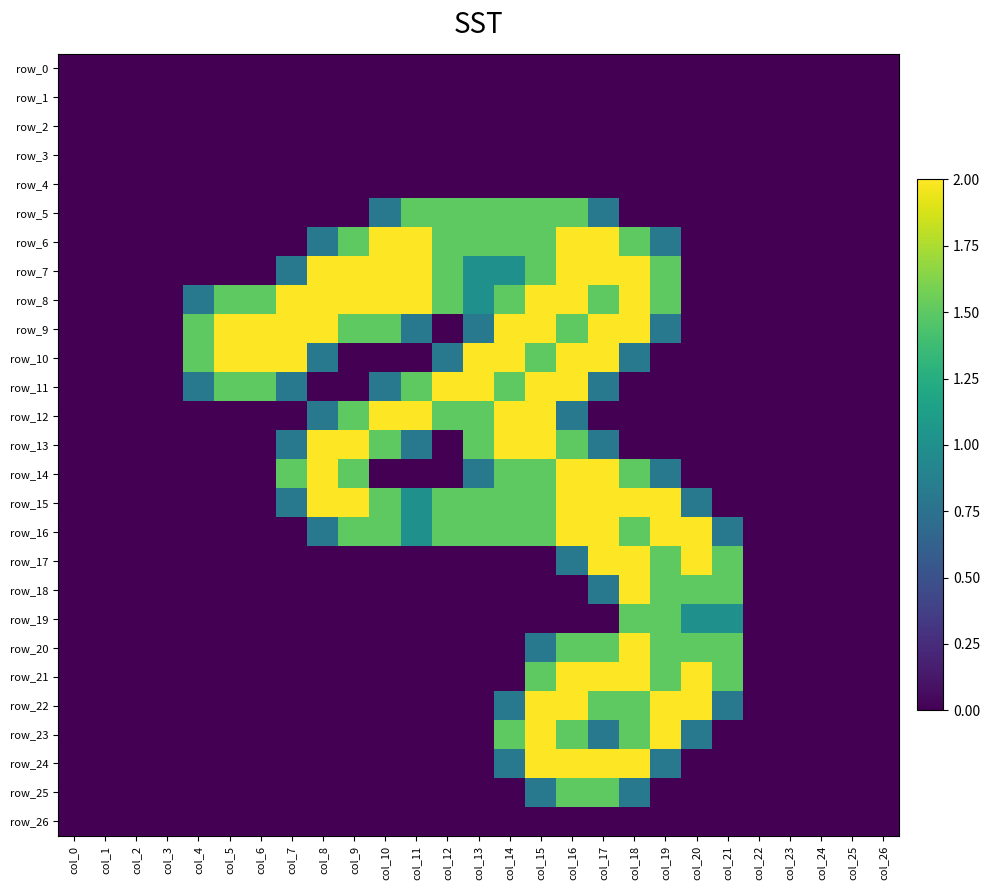

Is it true that row_6 equals 1.1 at col_11?

False